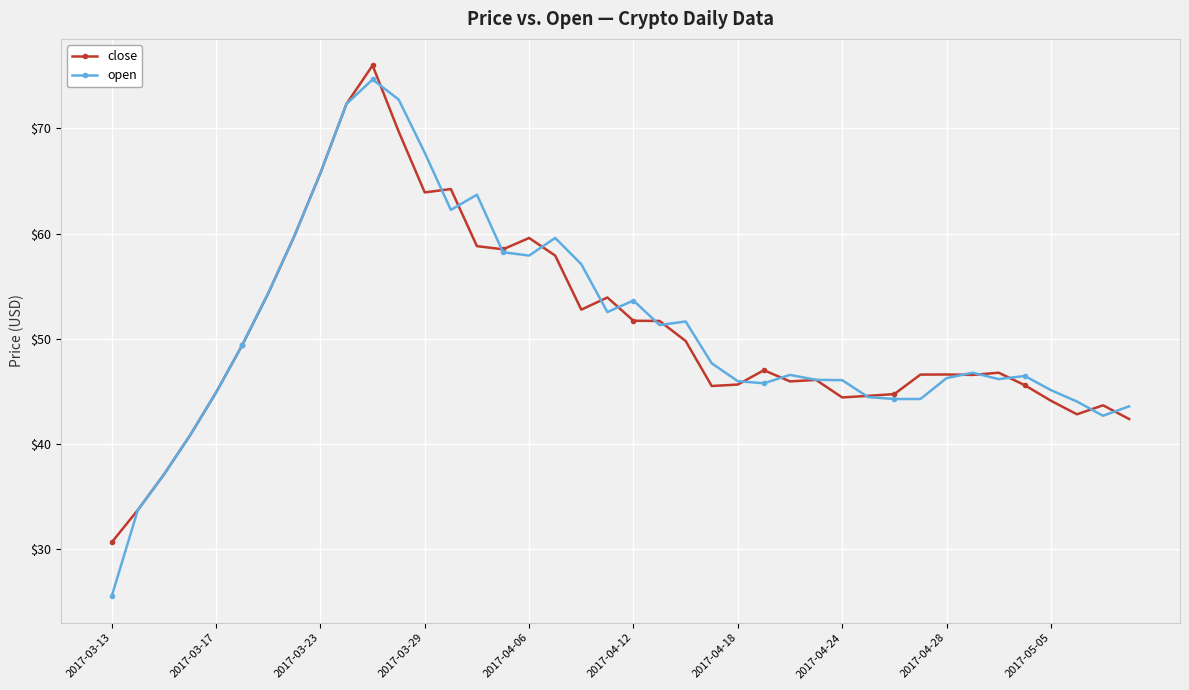

What is the maximum value shown in the chart?

76.0